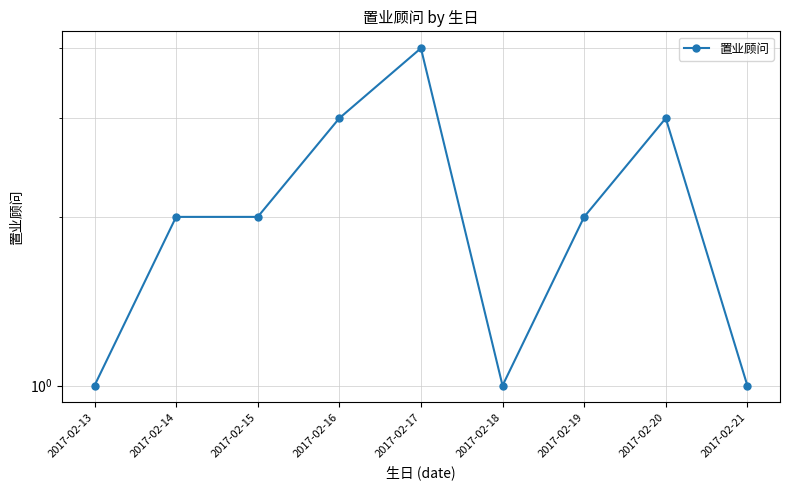

What is the approximate value at 2017-02-13?

1